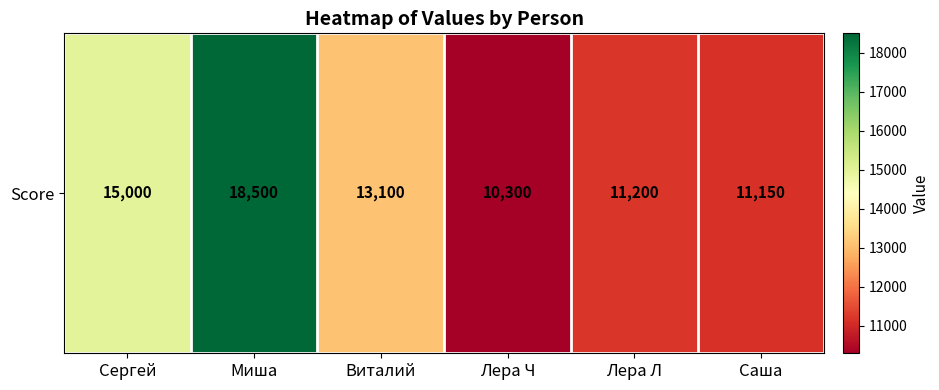

Reading right to left, transcribe all the data shown in this chart.

11150	11200	10300	13100	18500	15000